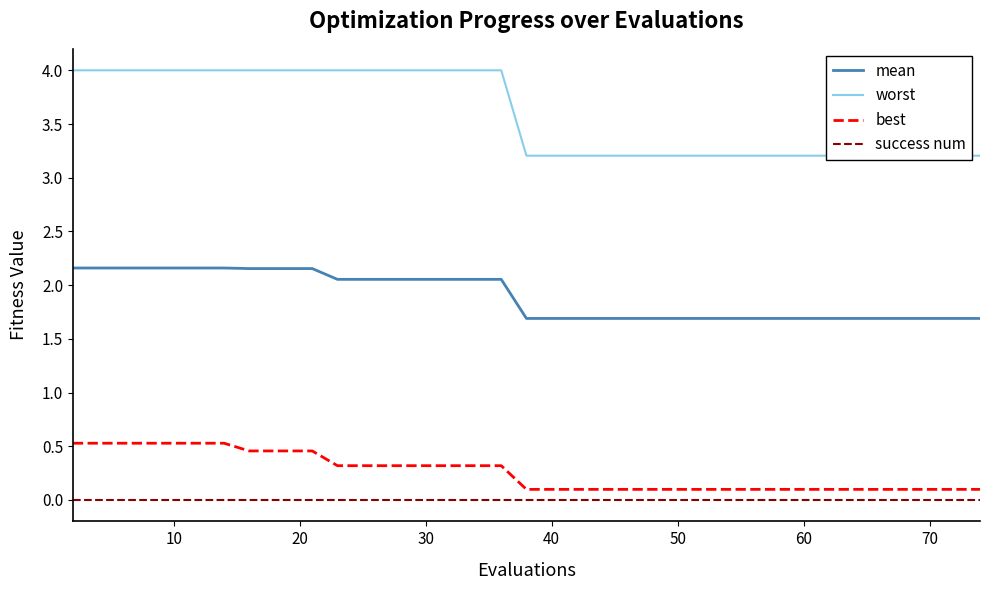

True or false: mean and success num intersect in this chart.

False